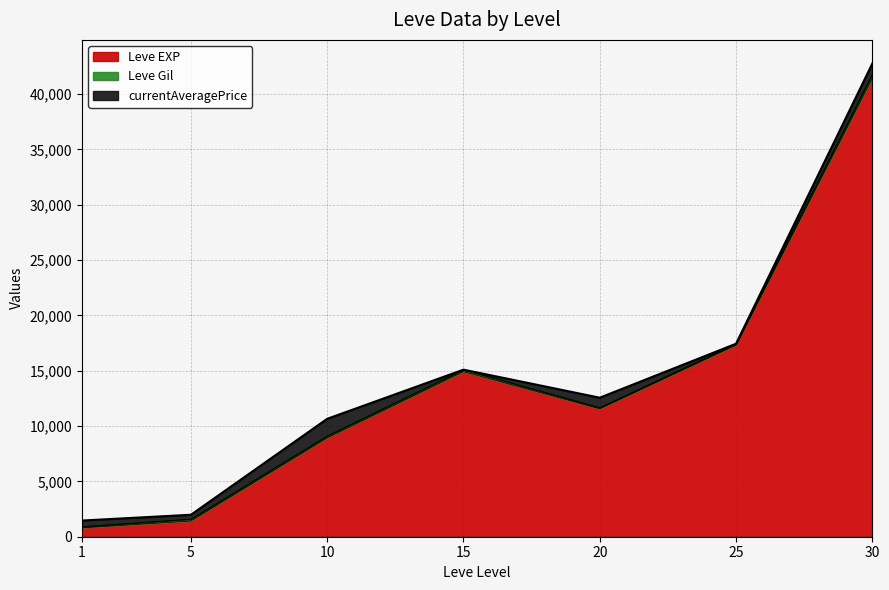

How many values in the Leve EXP series exceed 11560?

3